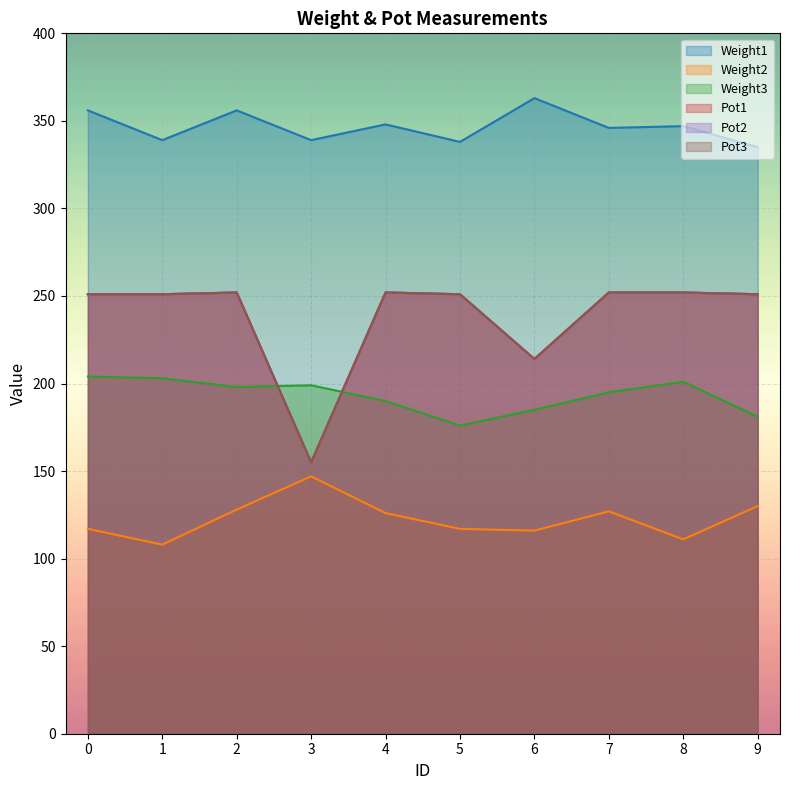

At which category does Weight2 reach its first local valley?

1